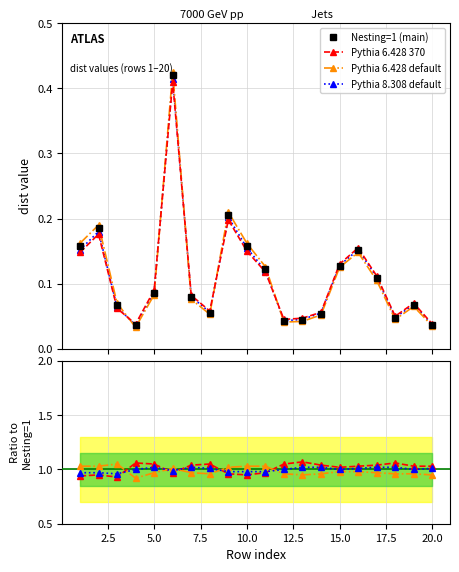

After their last crossing, which series has the higher values: Pythia 8.308 default or Pythia 6.428 370?

Pythia 6.428 370